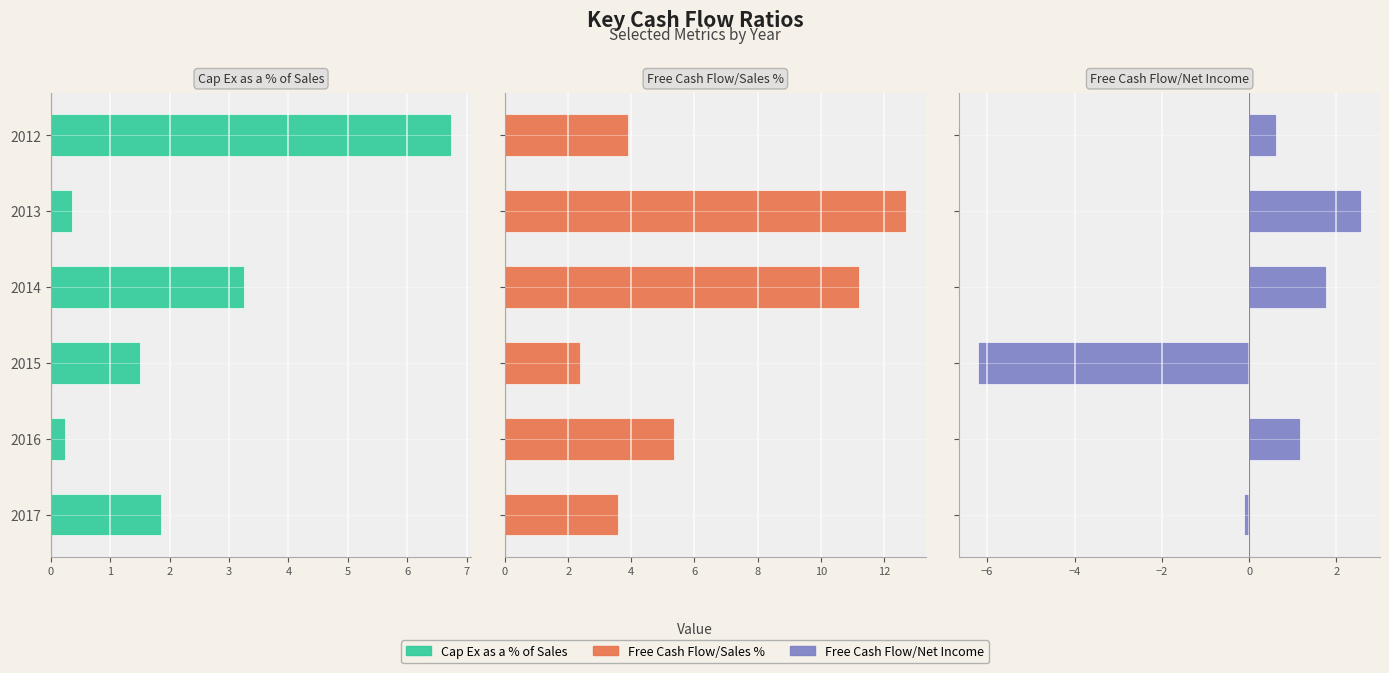

Rank the categories by Free Cash Flow/Net Income value from highest to lowest.

2013, 2014, 2016, 2012, 2017, 2015